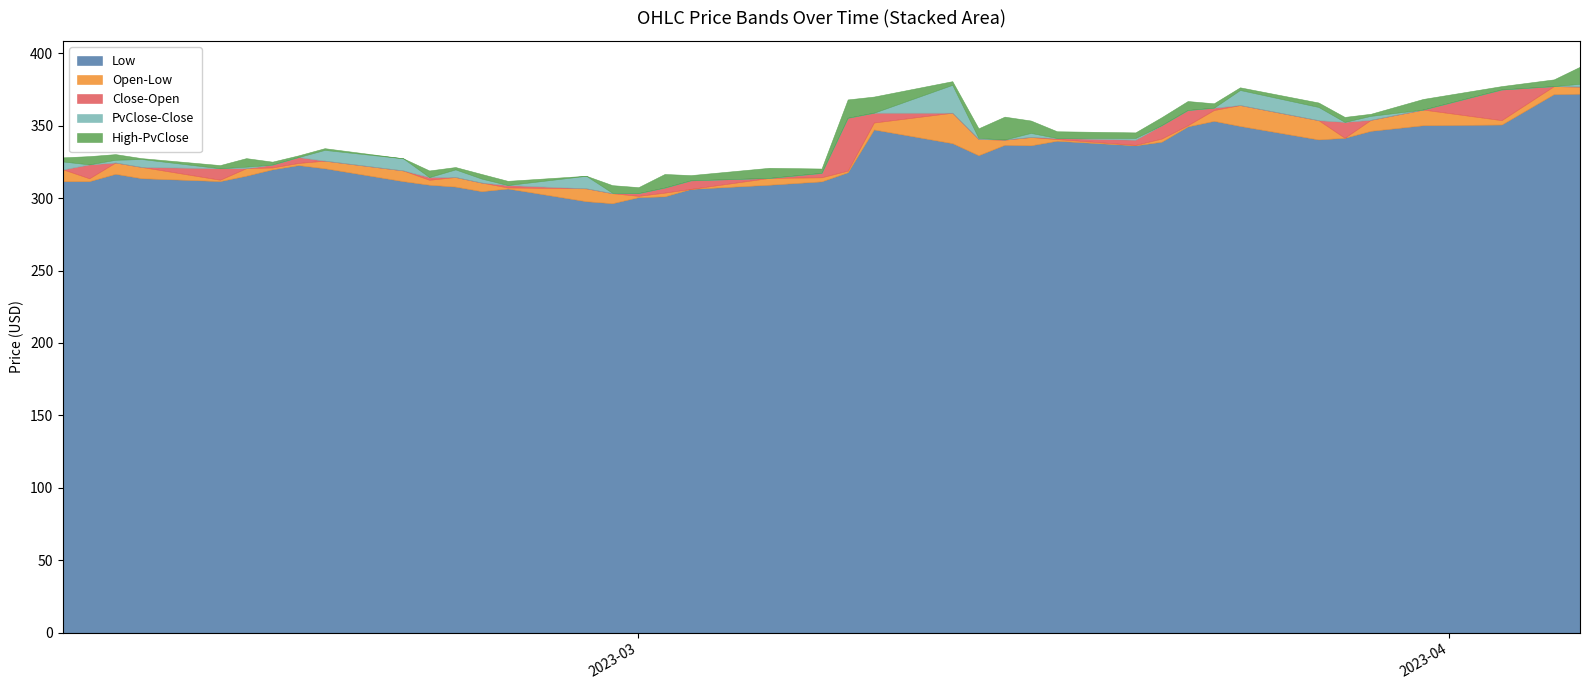

Reading left to right, list all the values displayed in this chart.

Low: 311.7	311.7	316.8	313.8	311.8	315.5	319.9	322.8	320.6	311.7	309.2	308.0	304.8	306.6	297.9	296.5	300.7	301.2	306.4	309.2	311.6	317.9	347.4	337.9	329.6	336.8	336.5	339.6	336.5	338.9	349.5	353.3	349.8	340.5	341.7	346.5	350.3	350.8	371.8	372.1
Open: 319.8	313.7	324.6	321.5	312.7	320.7	321.2	324.3	325.9	319.1	312.7	314.6	310.7	307.4	306.8	303.4	301.6	303.8	306.4	313.9	314.4	319.0	352.2	359.0	340.9	340.3	342.2	340.8	336.8	341.1	350.3	360.8	364.3	353.8	341.7	354.1	361.1	353.8	377.3	377.0
Close: 312.8	323.3	321.4	315.9	320.6	319.6	323.1	328.4	320.9	312.6	314.5	309.3	306.5	309.1	300.4	300.1	303.5	307.3	312.3	312.7	317.4	355.5	359.0	339.7	339.0	340.5	337.6	341.5	340.3	350.3	360.8	362.4	352.1	342.9	352.6	349.9	353.8	375.0	377.3	375.4
PvClose: 318.2	312.8	323.3	321.4	315.9	320.6	319.6	323.1	328.4	320.9	312.6	314.5	309.3	306.5	309.1	300.4	300.1	303.5	307.3	312.3	312.7	317.4	355.5	359.0	339.7	339.0	340.5	337.6	341.5	340.3	350.3	360.8	362.4	352.1	342.9	352.6	349.9	353.8	375.0	377.3
High: 321.1	329.0	327.2	322.0	322.8	326.5	325.2	329.5	329.5	320.9	319.1	316.2	312.5	311.9	309.0	305.7	307.6	316.7	315.9	319.7	320.4	368.1	370.1	361.5	346.4	356.2	349.0	346.2	345.4	355.9	367.0	365.5	364.3	355.1	356.1	354.1	361.1	377.3	382.0	389.1